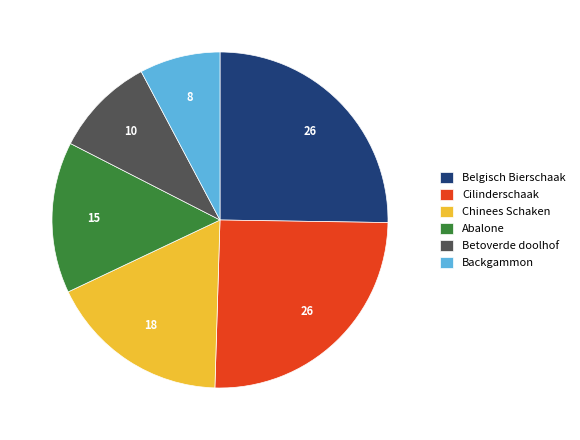

Does any single category account for the majority?

No